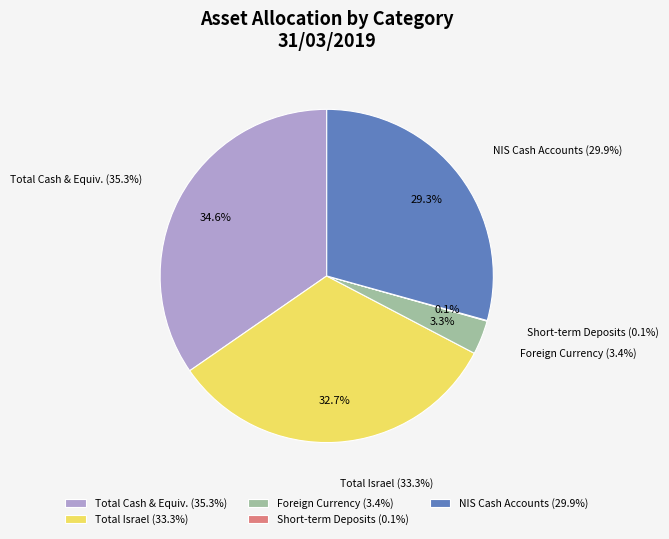

True or false: פח"ק/פר"י accounts for 1% of the total.

False